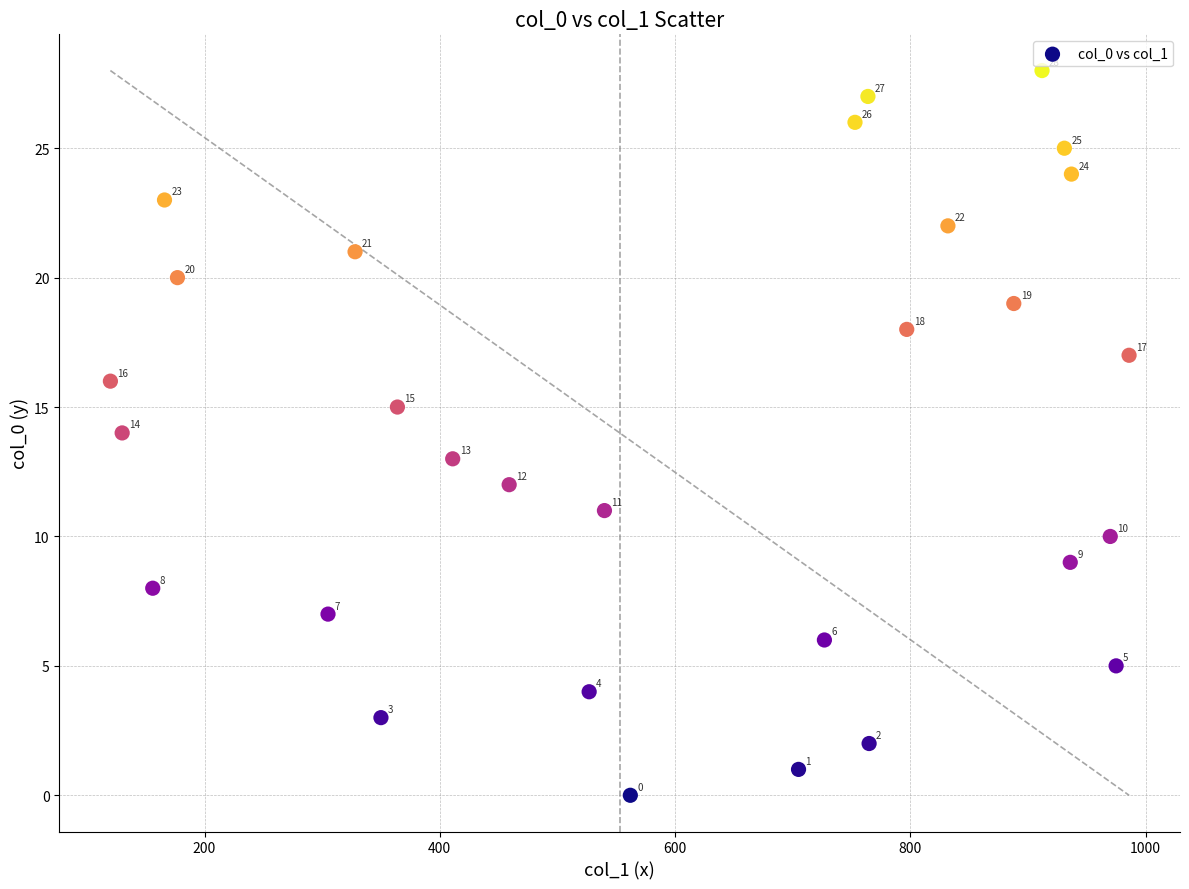

What Y value in the scatter plot is closest to 14?

14